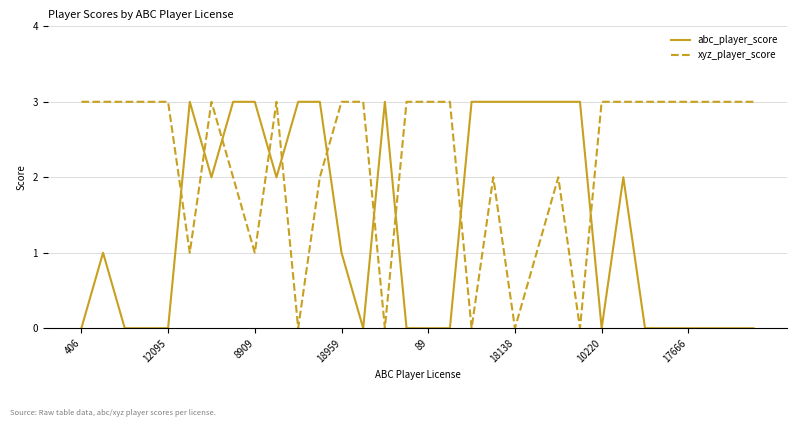

Which series has the largest total across all categories?

xyz_player_score